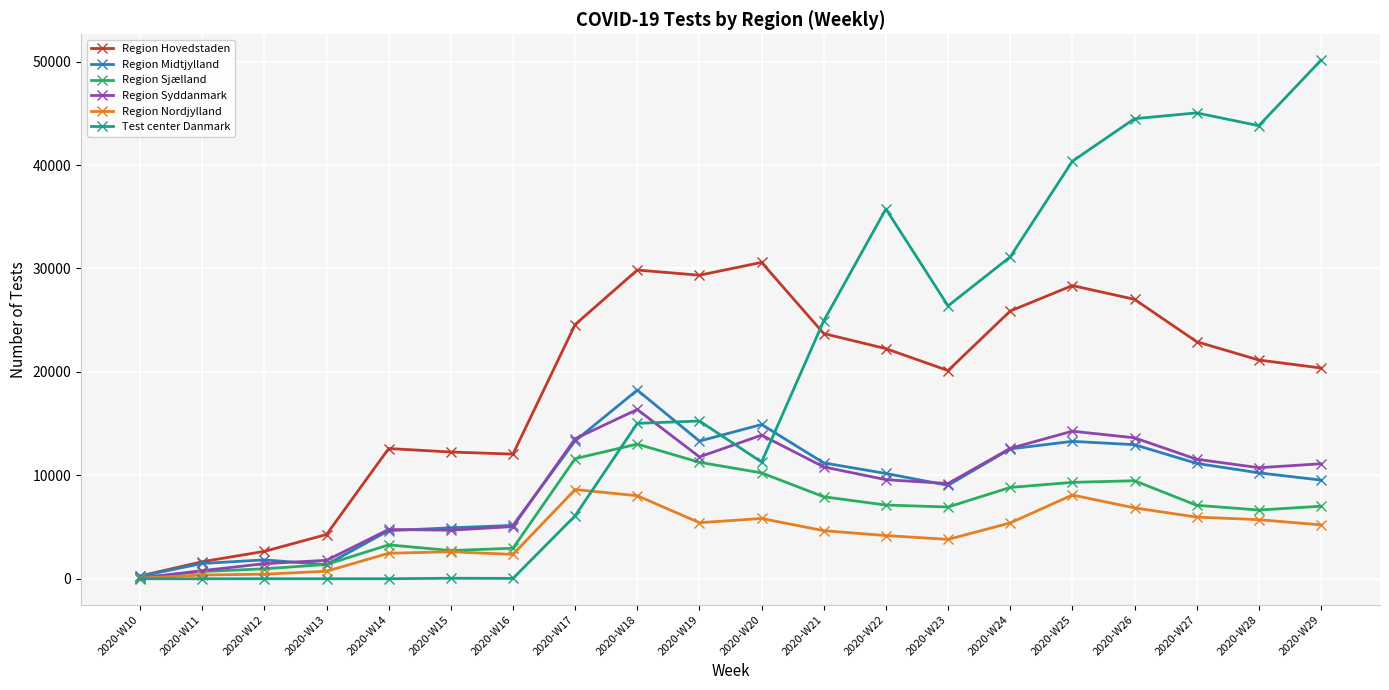

Which series has the widest spread of values?

Test center Danmark